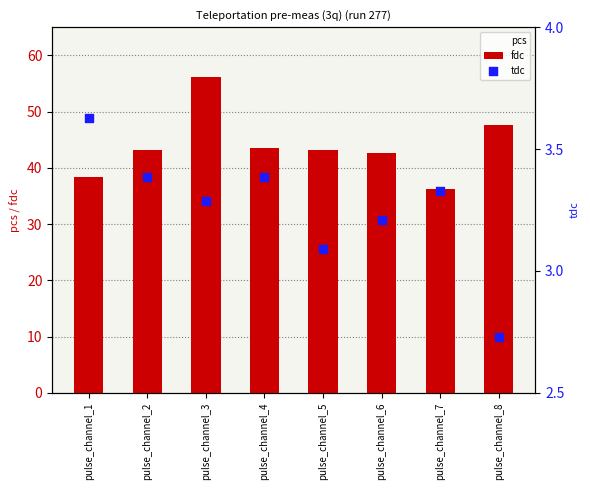

Which series contains the lowest Y value?

tdc